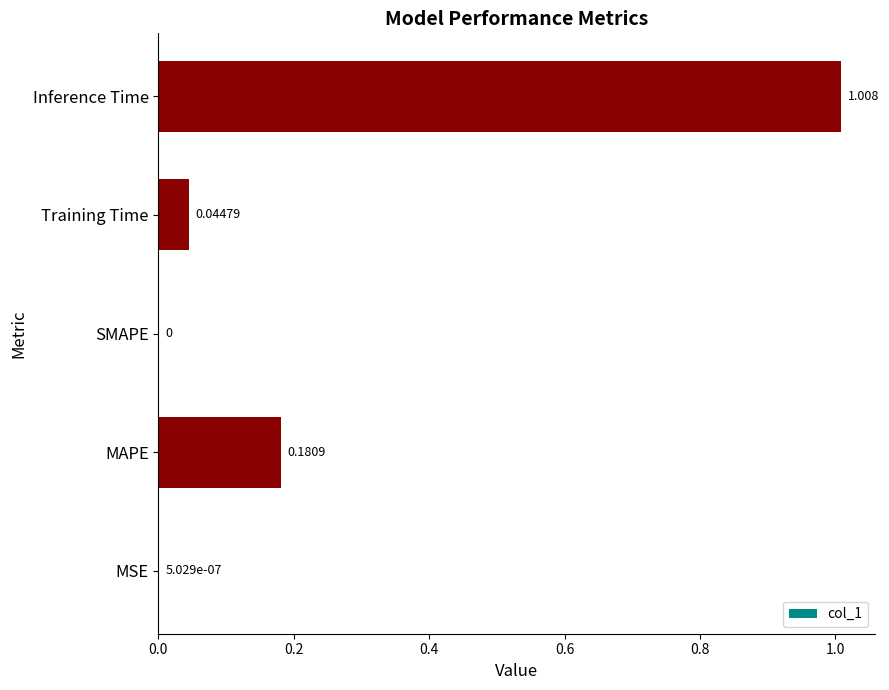

Which label corresponds to the largest value in the chart?

Inference Time